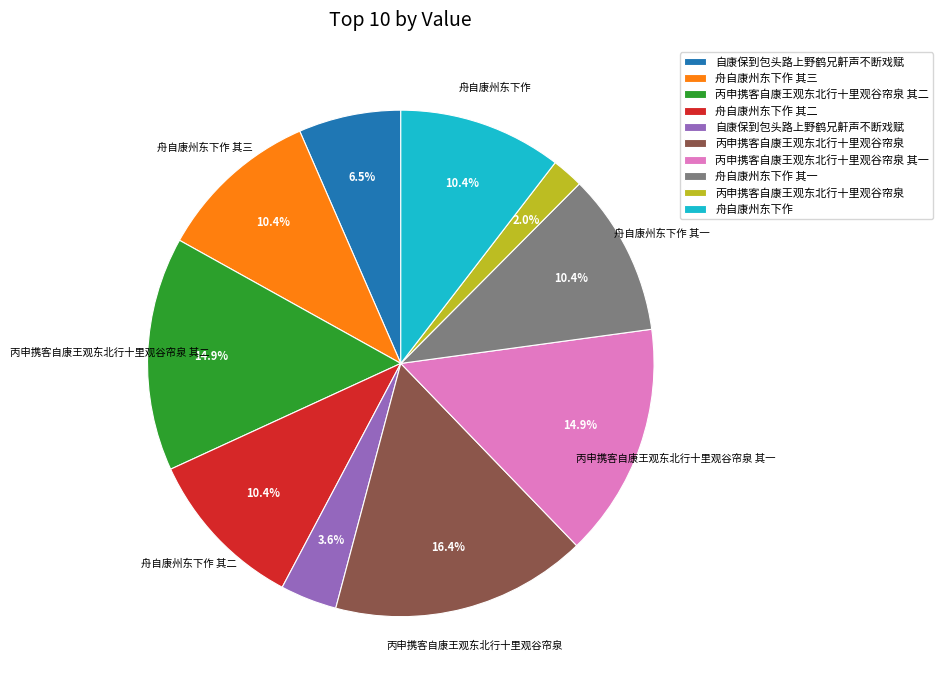

Is there any slice that represents more than half of the pie?

No